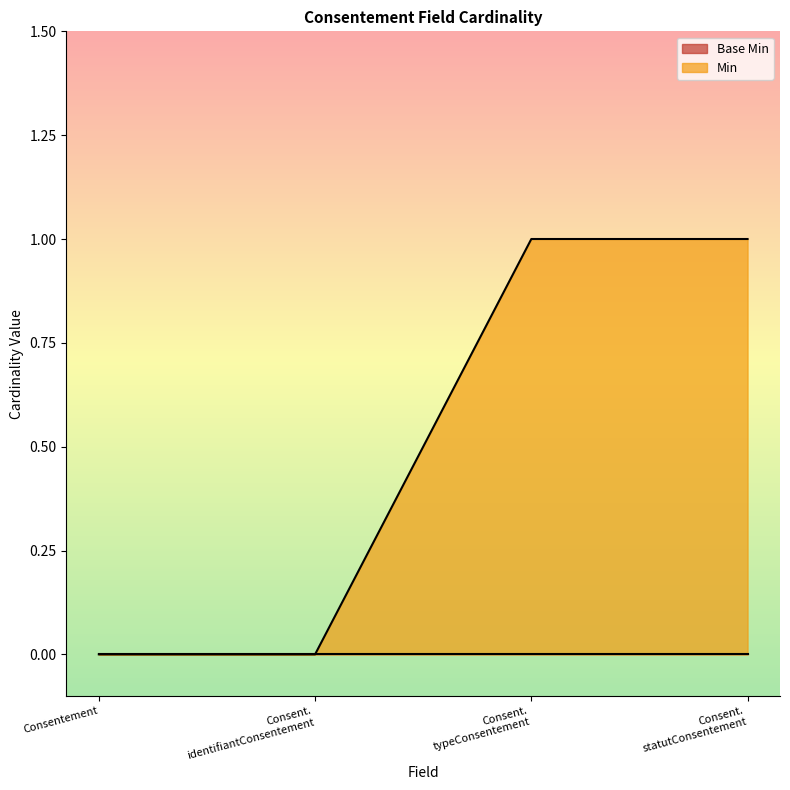

Count the values in the range 0 to 1.

4